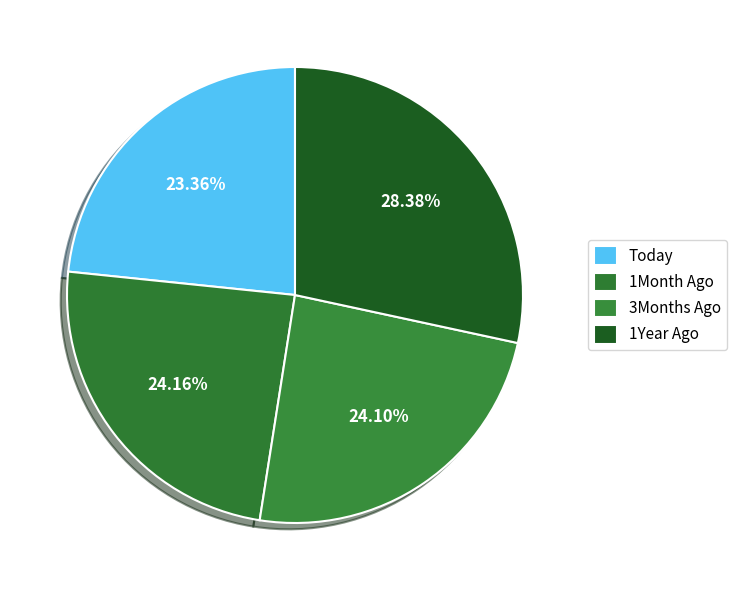

How many slices are in this pie chart?

4